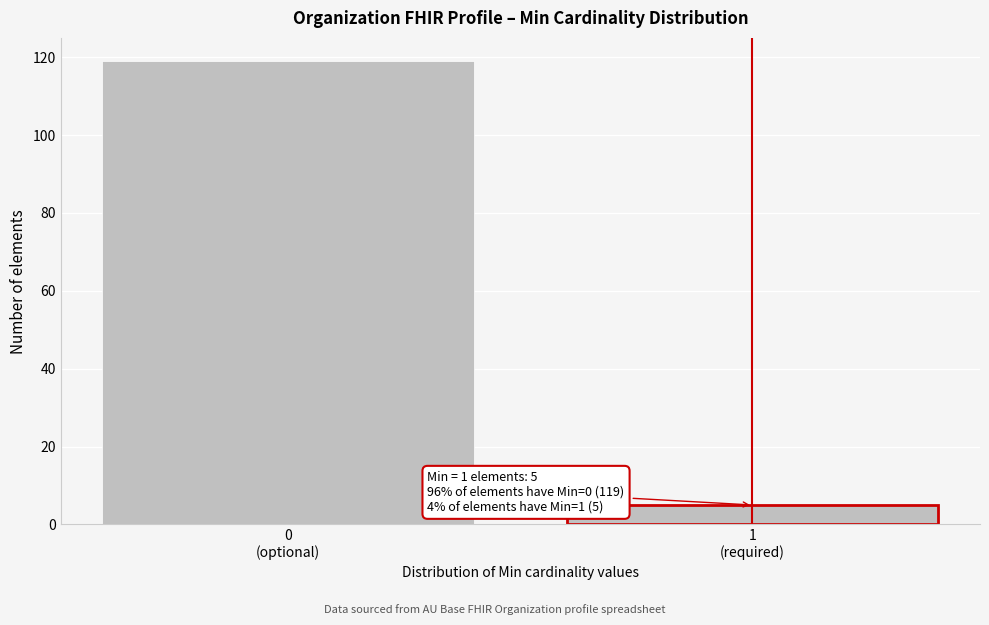

Reading right to left, extract all data points from this chart.

5	119